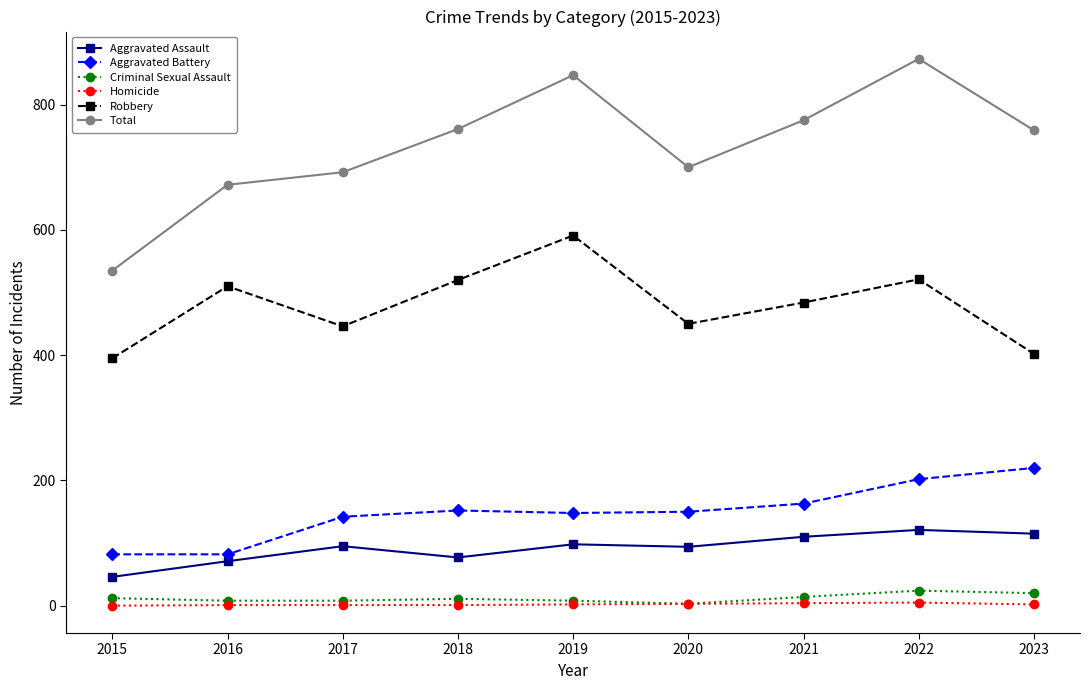

What is the average value of the Homicide series?

2